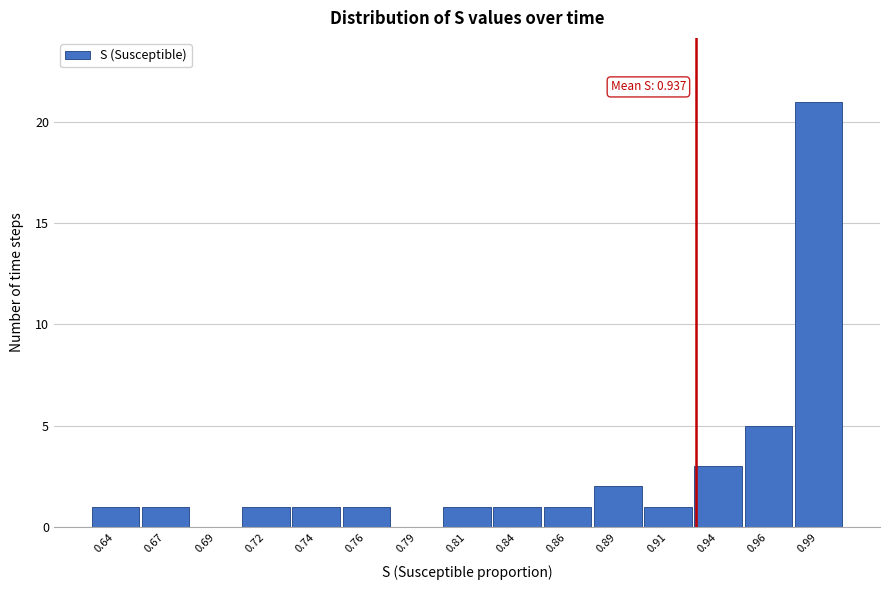

At which label is the value closest to 10?

0.96